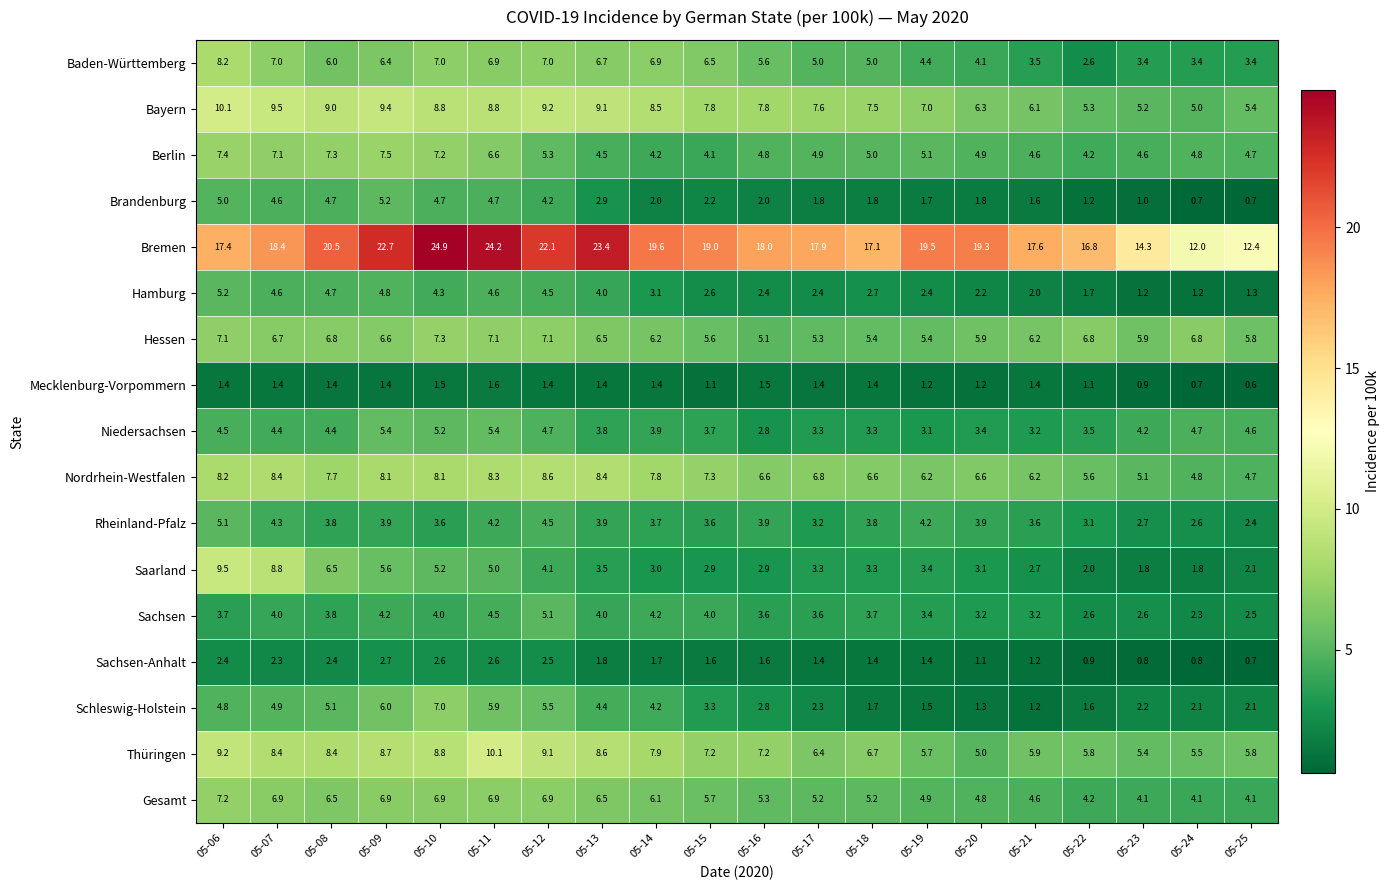

At which category is the sum across all series the highest?

05-11